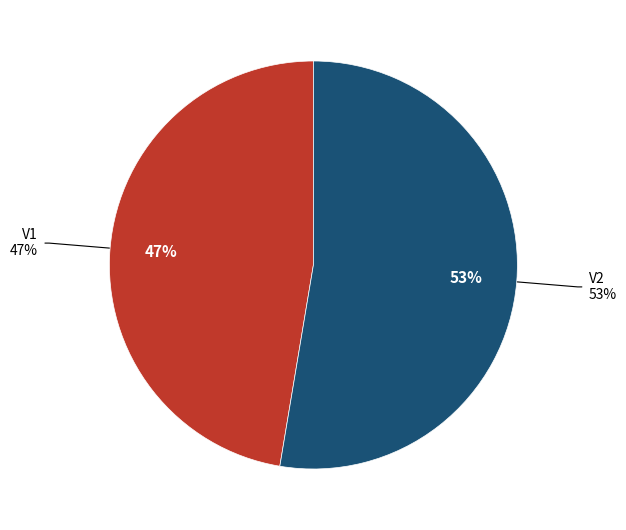

Does V1 account for over 50% of the chart?

No